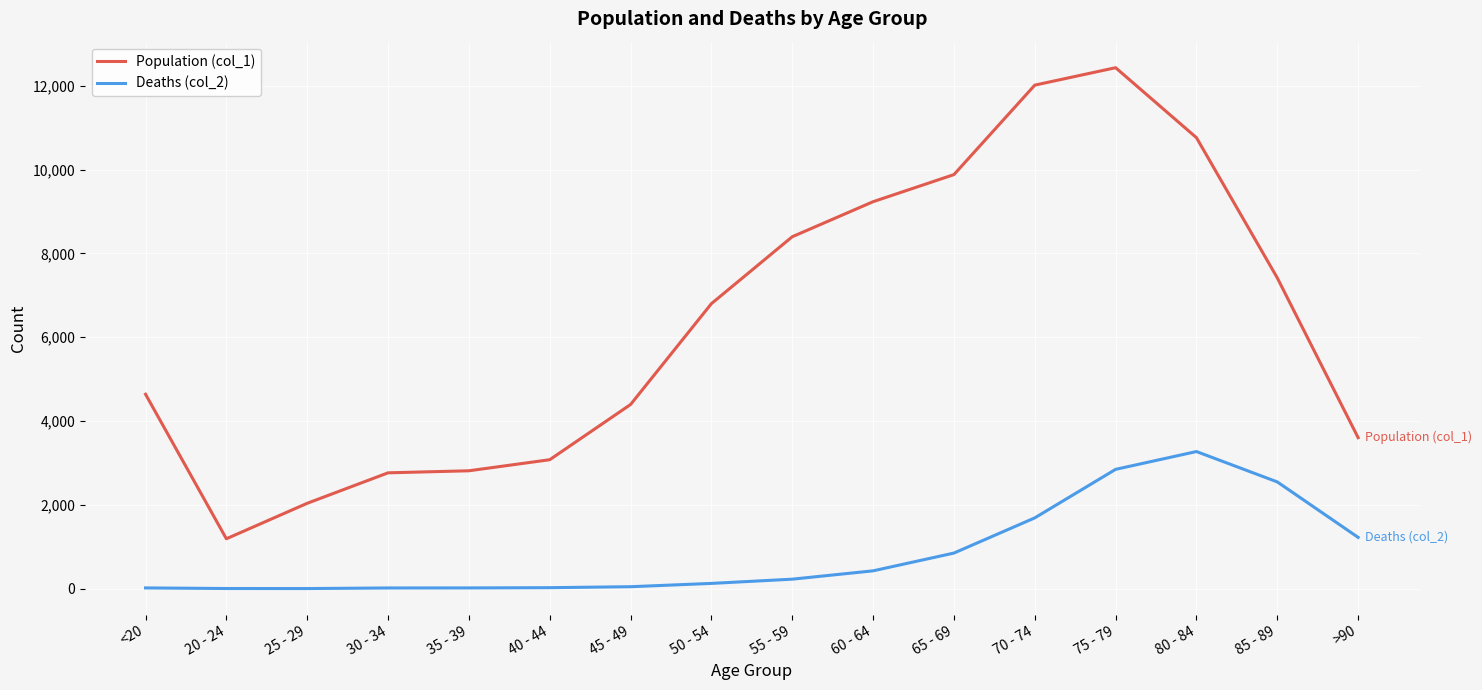

What is the difference between the maximum and minimum values in the Deaths (col_2) series?

3270